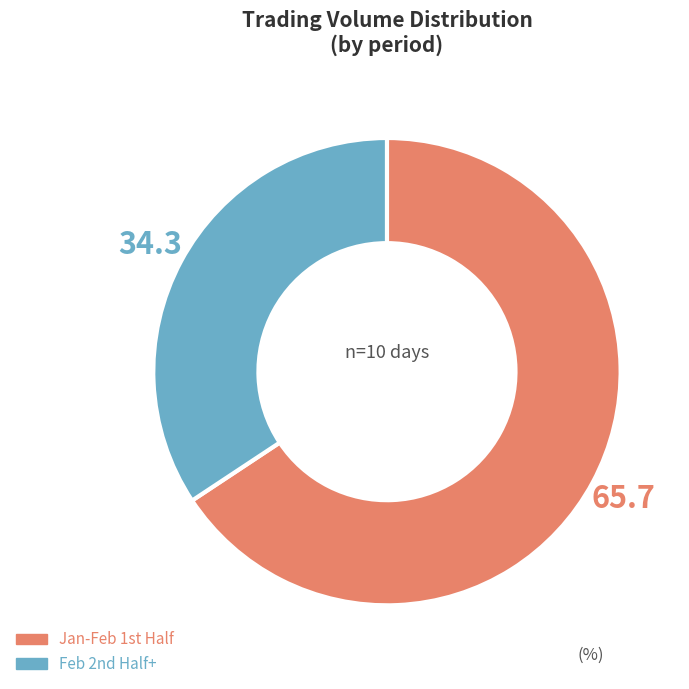

How many segments does this pie chart have?

2